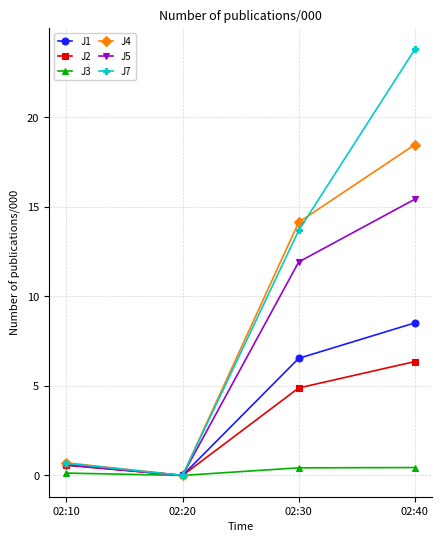

What is the greatest value displayed?

23.8